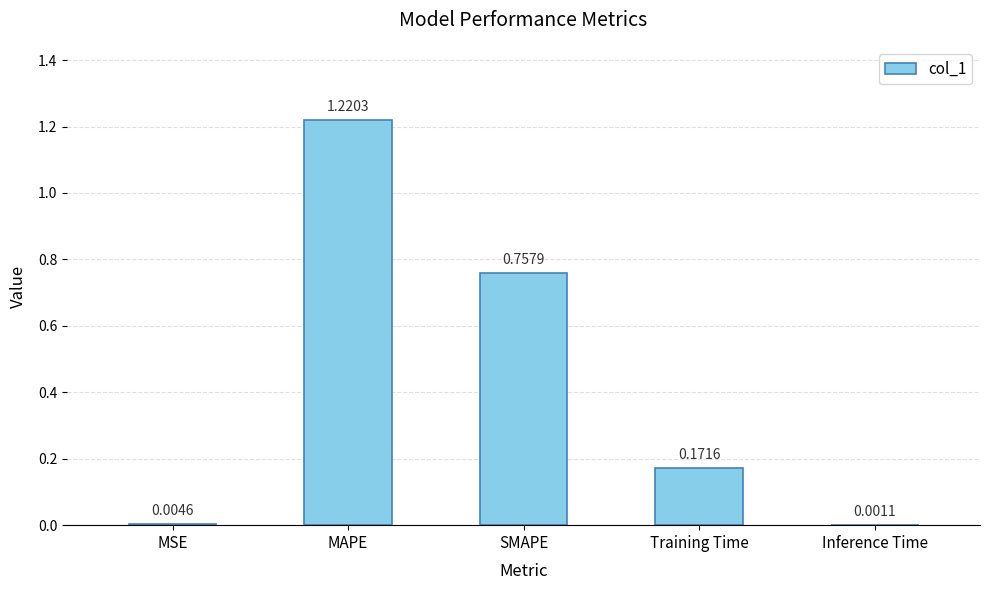

Which label corresponds to the largest value in the chart?

MAPE